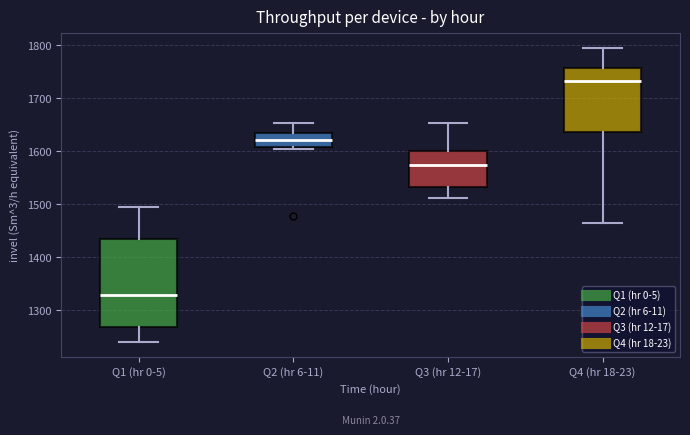

Where is the lower edge of the box for Q3 (hr 12-17) on the y-axis? The values are not printed on the chart, so give them approximately, as read against the axis.

1530